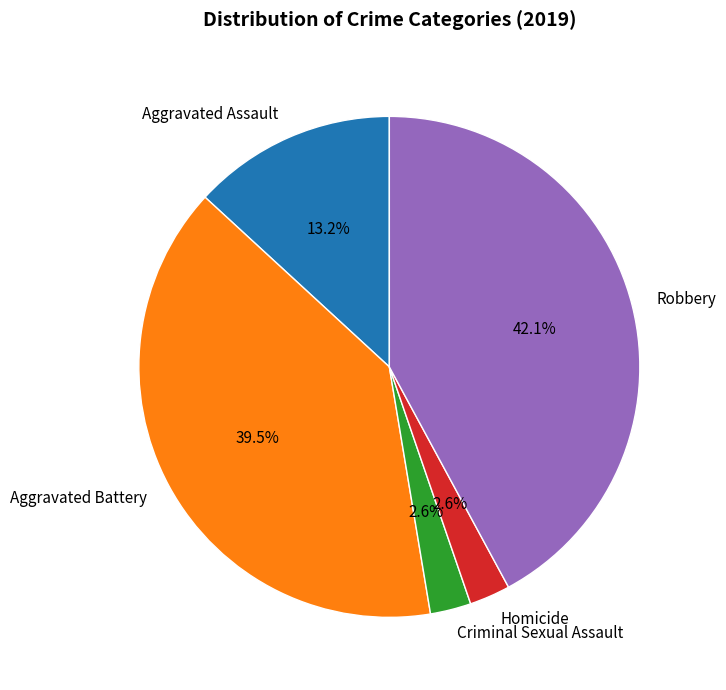

Between Aggravated Battery and Robbery, which is larger?

Robbery